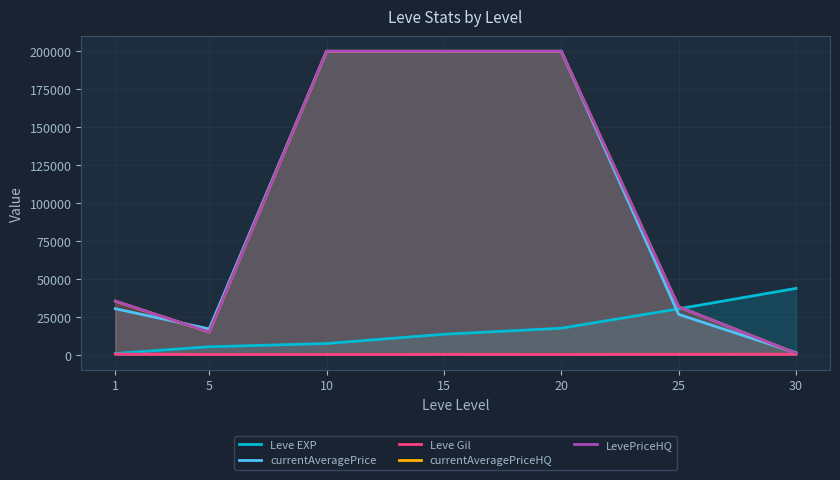

What is the highest value of the currentAveragePrice series?

200000.0